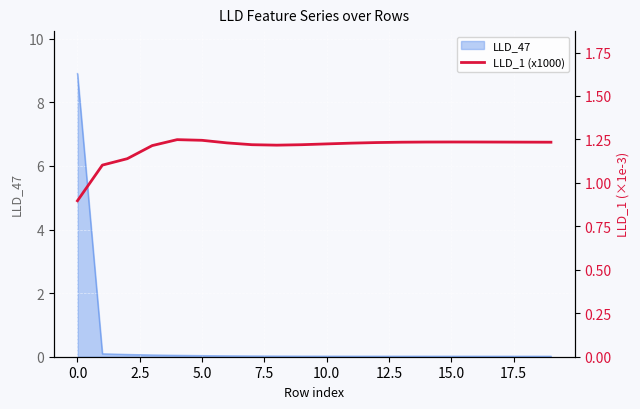

The LLD_47 series shows 0.0 at 15.0. True or false?

True